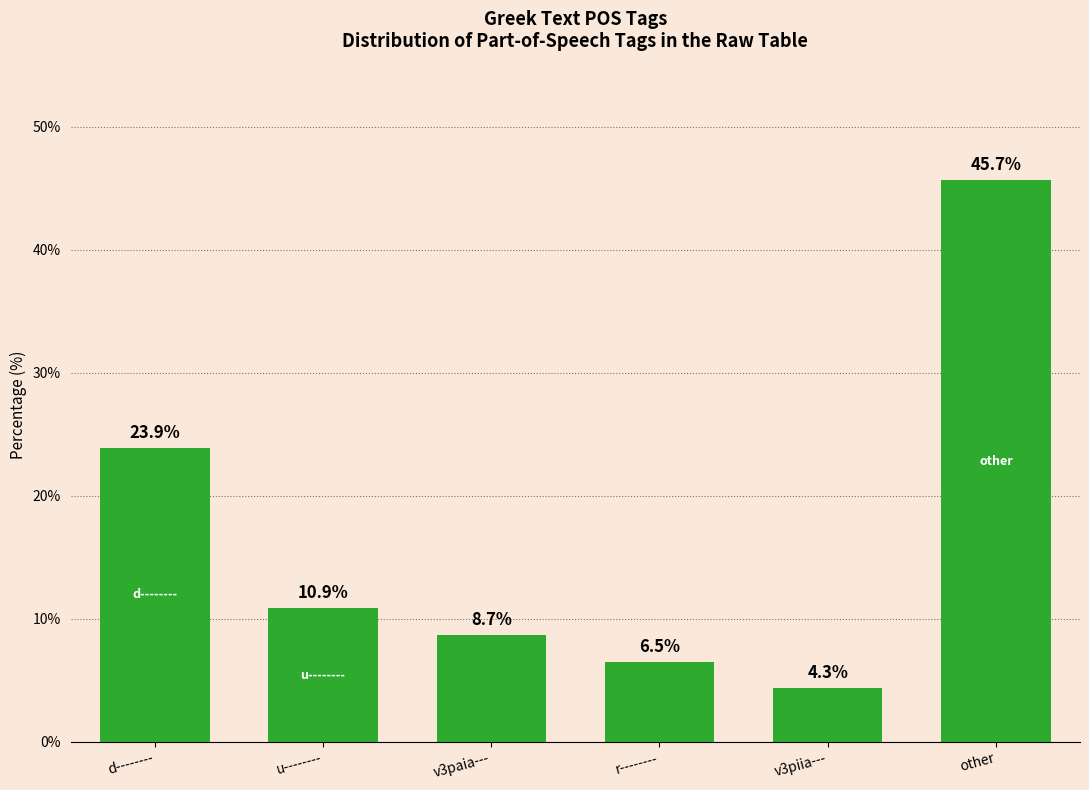

What is the label of the 4th bar from the right?

v3paia---